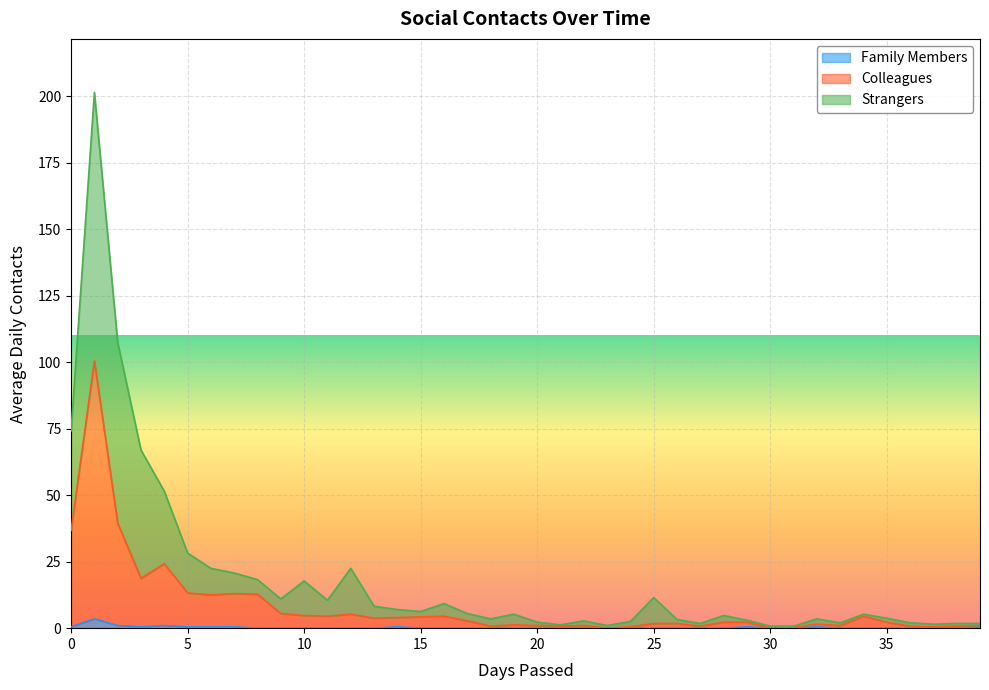

True or false: Colleagues and Strangers cross at least once.

False